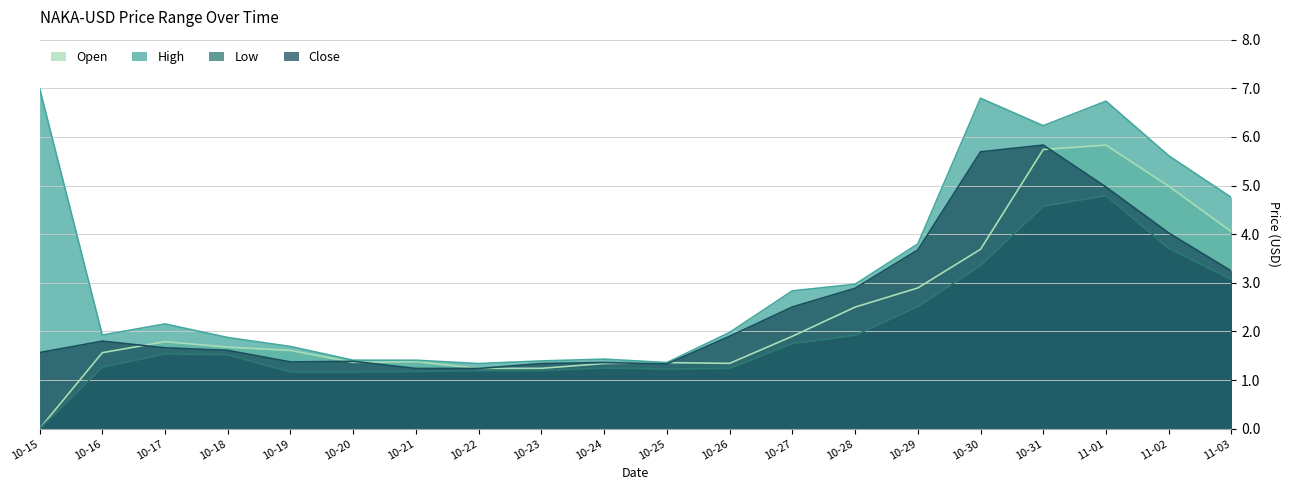

What is the difference between the maximum and minimum values in the Open series?

5.8